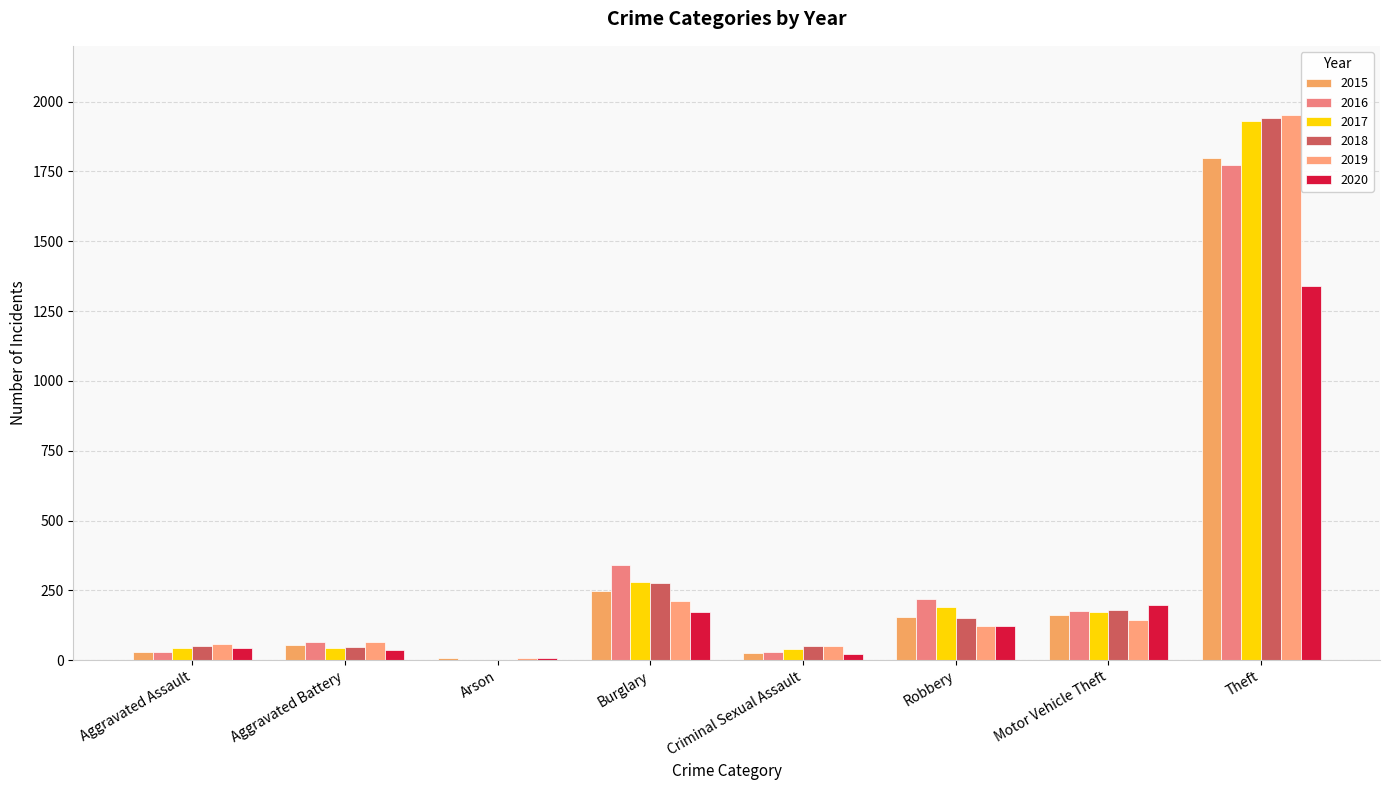

What is the label of the 3rd bar from the right?

Robbery